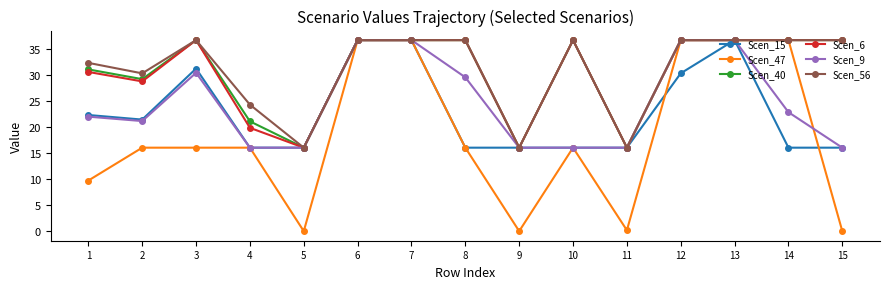

True or false: Scen_9 has more than 0 points higher than both neighbors.

True